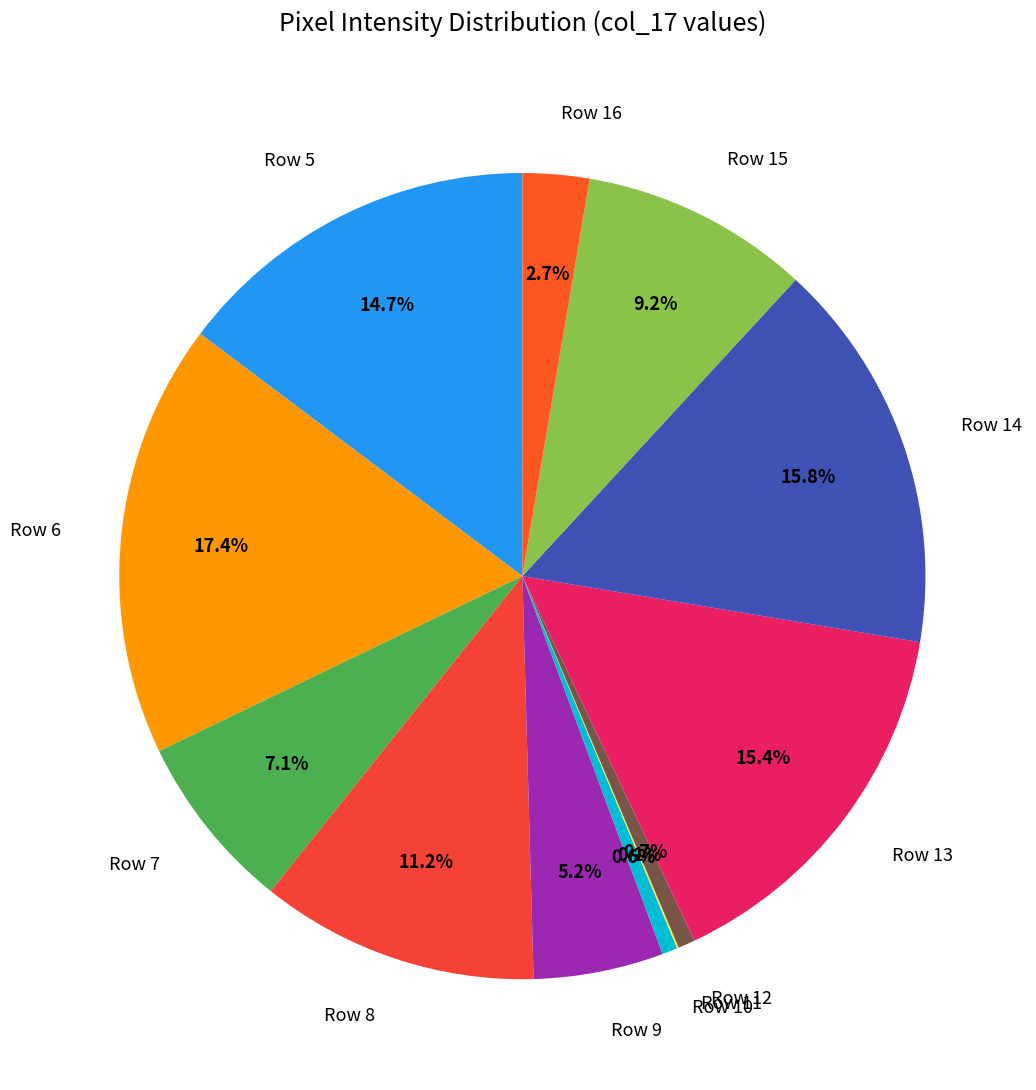

What percentage is NOT represented by Row 10?

99.4%